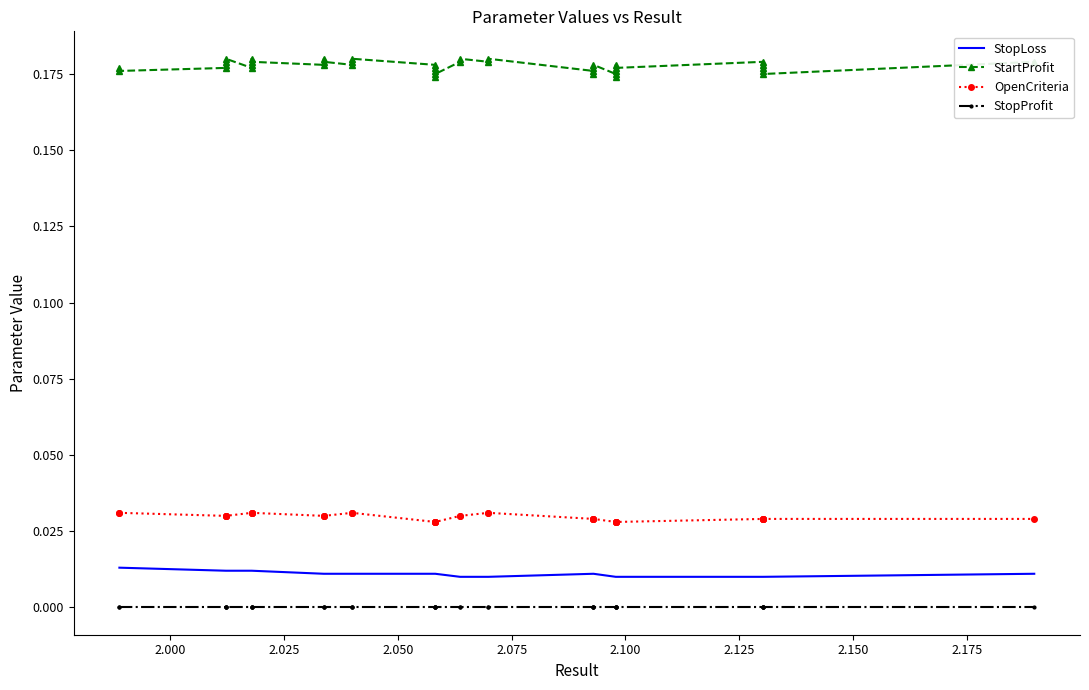

Which series has the largest range (max minus min)?

StartProfit